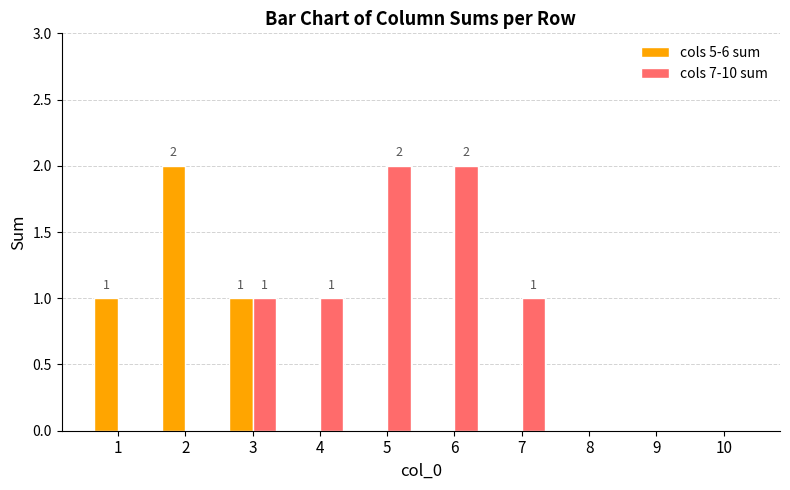

Is it true that cols 7-10 sum equals -1 at 2?

False